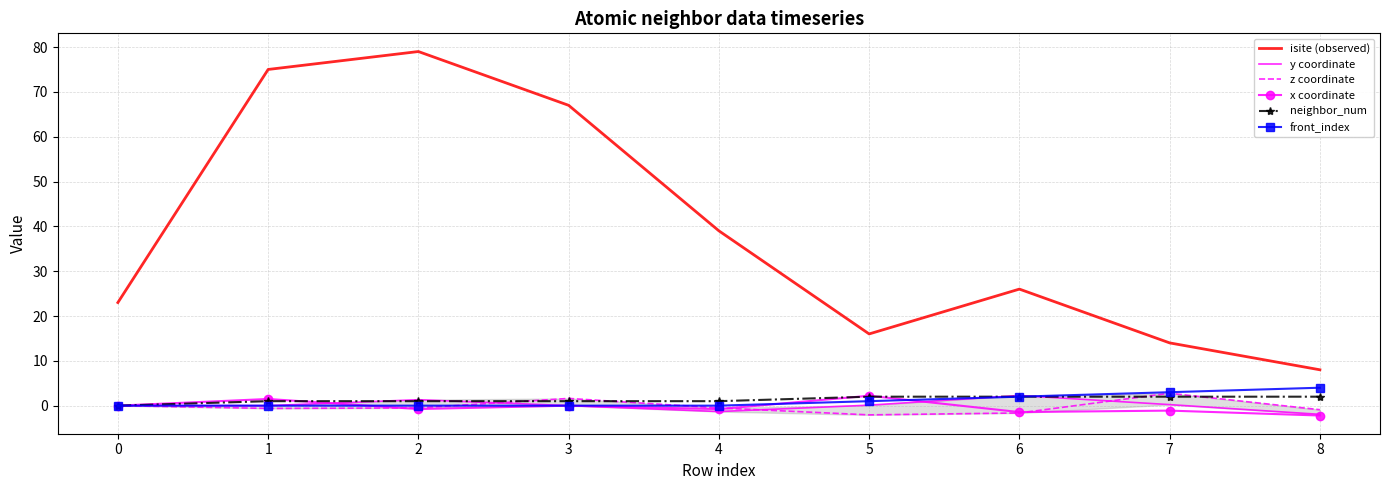

Is the value of isite (observed) at 6 greater than the value of x coordinate at 4?

Yes